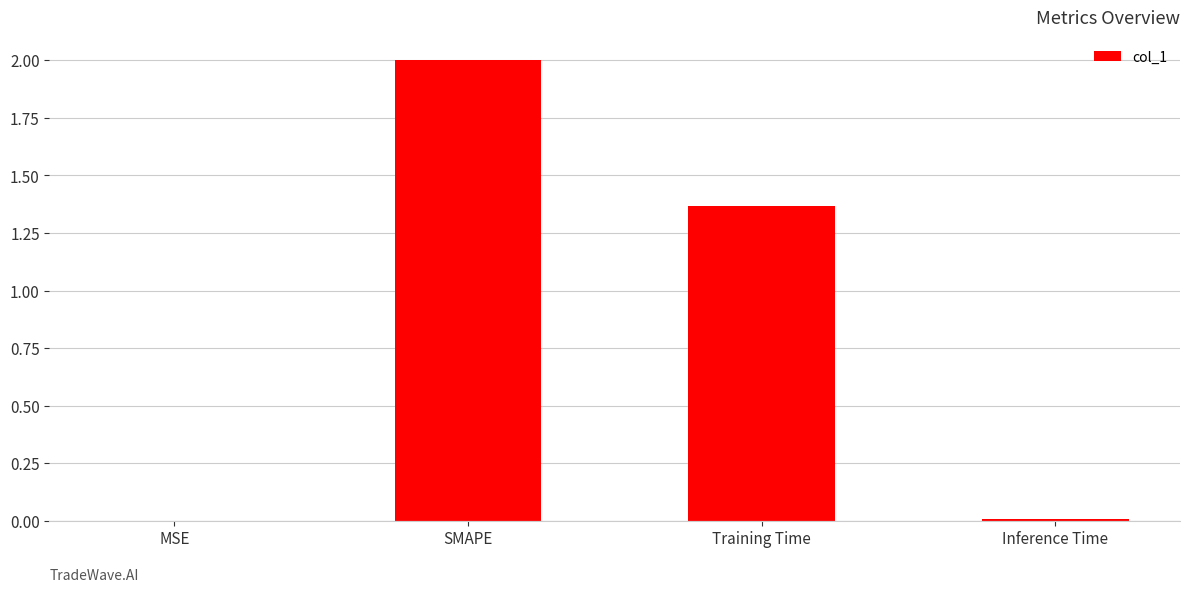

Which category has the highest value across all series?

SMAPE